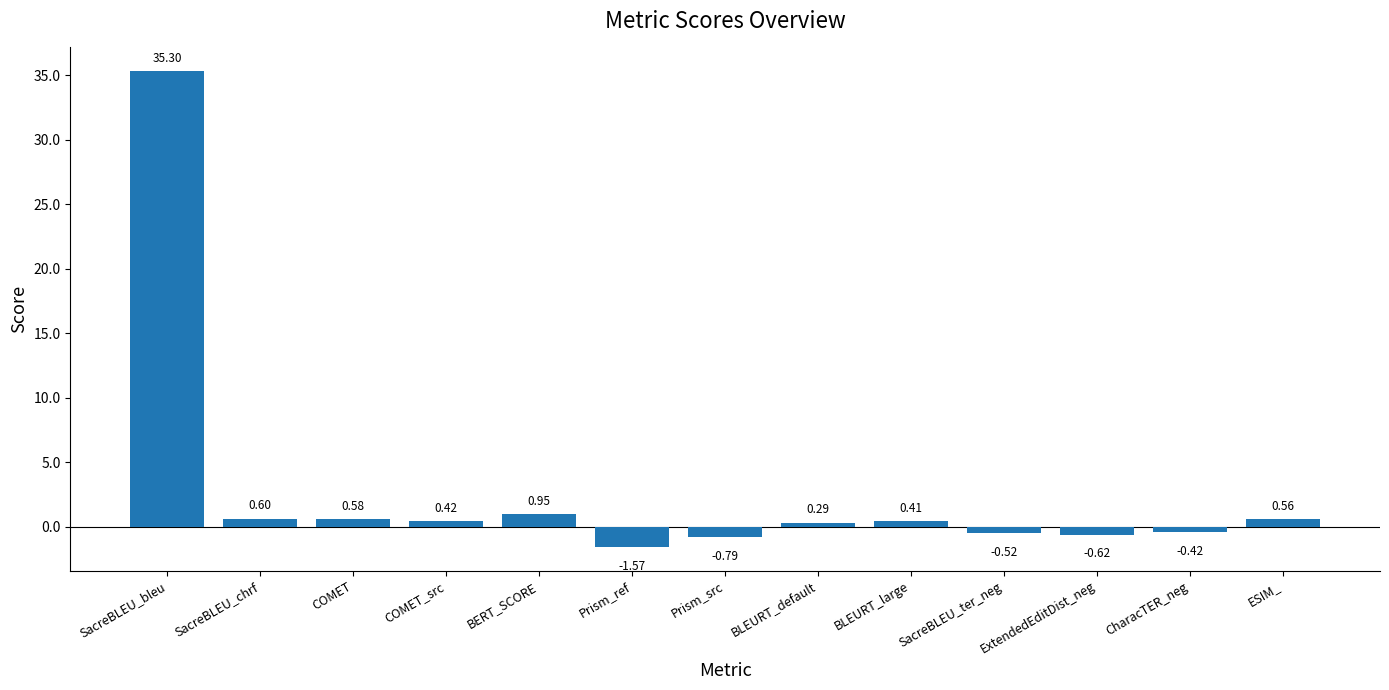

What is the difference between the maximum and minimum values?

36.9